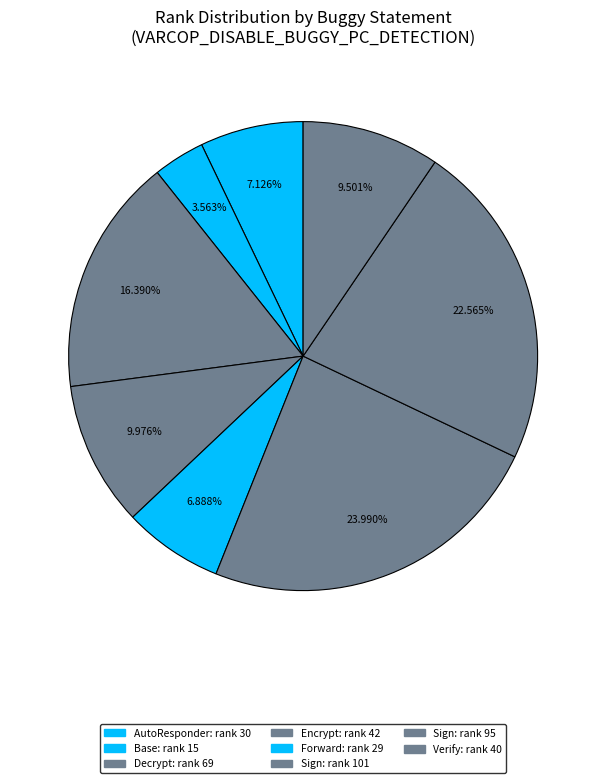

To the nearest percent, what is the difference between the largest and smallest slice percentages?

20%